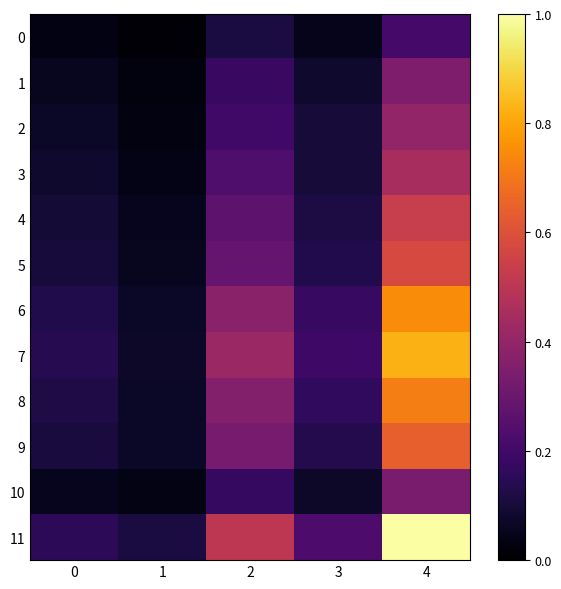

Between 0 and 1, which series saw the biggest shift?

7